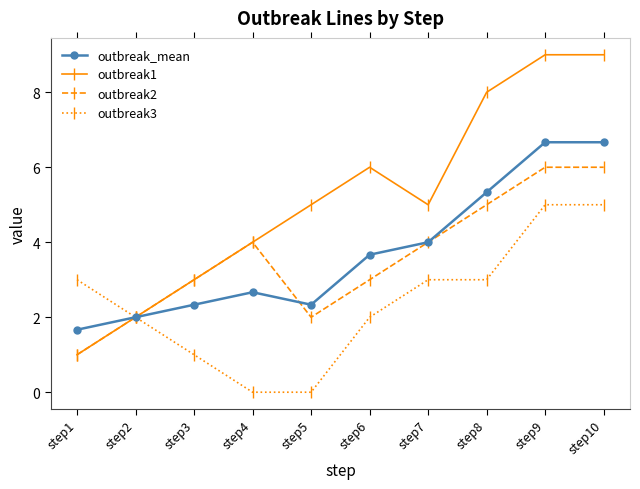

Reading left to right, transcribe all the data shown in this chart.

outbreak_mean: step1=1.7	step2=2.0	step3=2.3	step4=2.7	step5=2.3	step6=3.7	step7=4.0	step8=5.3	step9=6.7	step10=6.7
outbreak1: step1=1.0	step2=2.0	step3=3.0	step4=4.0	step5=5.0	step6=6.0	step7=5.0	step8=8.0	step9=9.0	step10=9.0
outbreak2: step1=1.0	step2=2.0	step3=3.0	step4=4.0	step5=2.0	step6=3.0	step7=4.0	step8=5.0	step9=6.0	step10=6.0
outbreak3: step1=3.0	step2=2.0	step3=1.0	step4=0.0	step5=0.0	step6=2.0	step7=3.0	step8=3.0	step9=5.0	step10=5.0